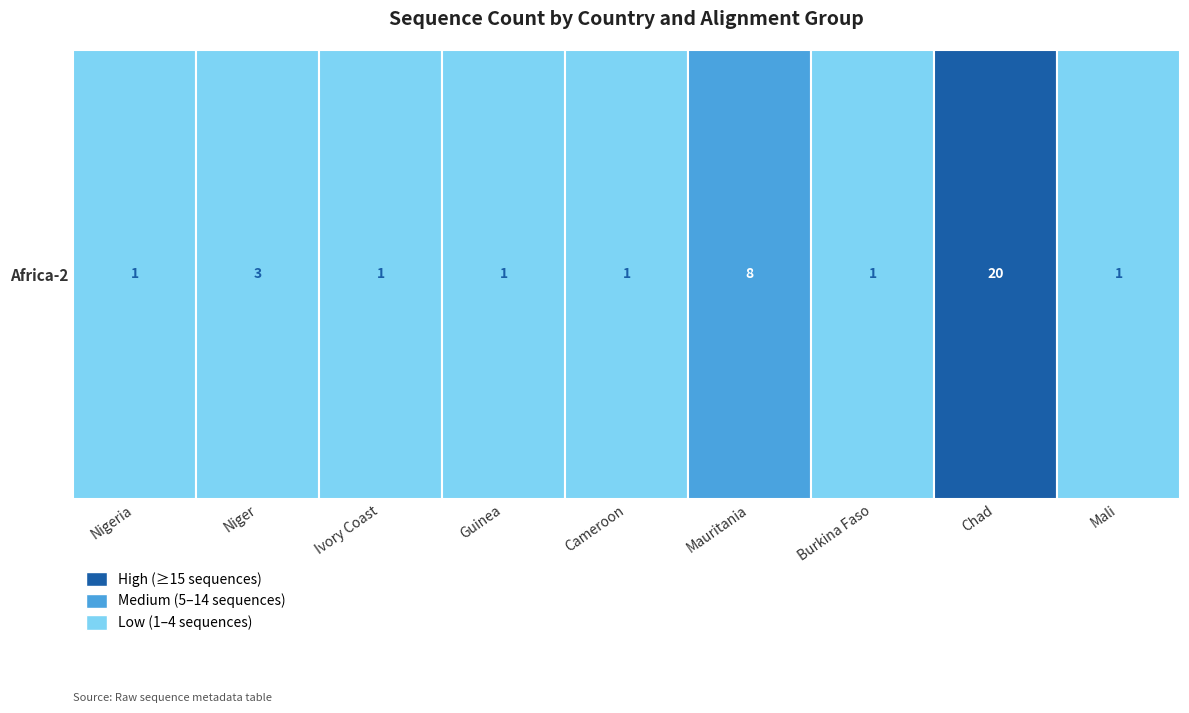

Reading left to right, transcribe all the data shown in this chart.

1	3	1	1	1	8	1	20	1